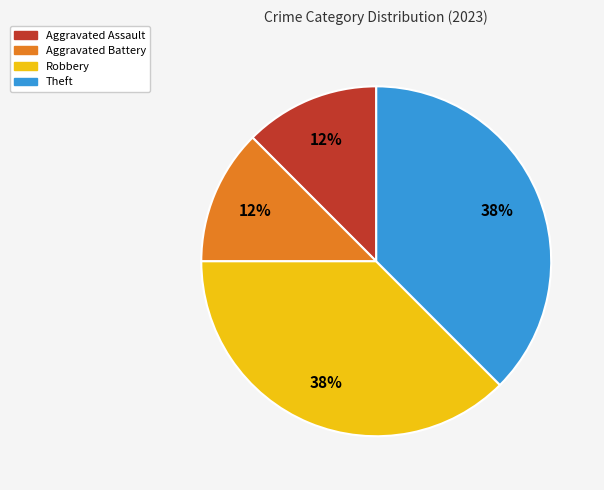

To the nearest percent, what is the combined percentage of Theft and Aggravated Assault?

50%